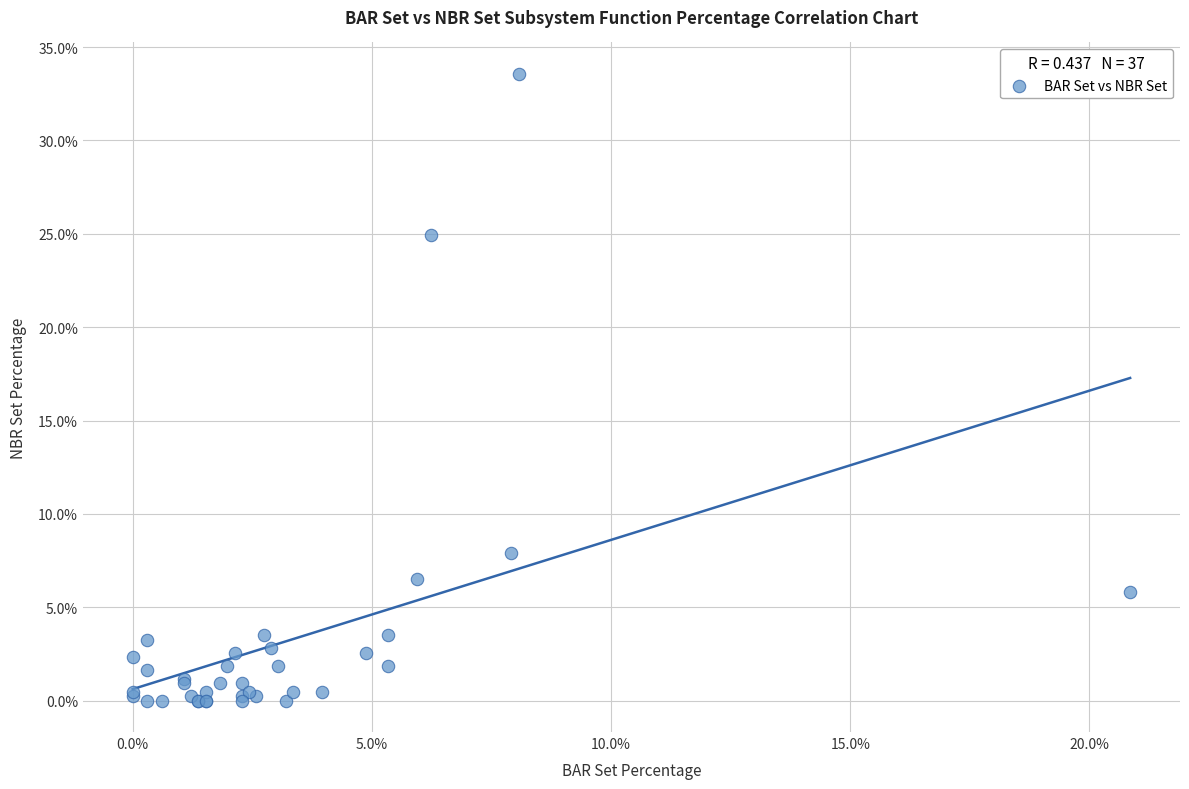

What Y value in the scatter plot is closest to 16?

7.9